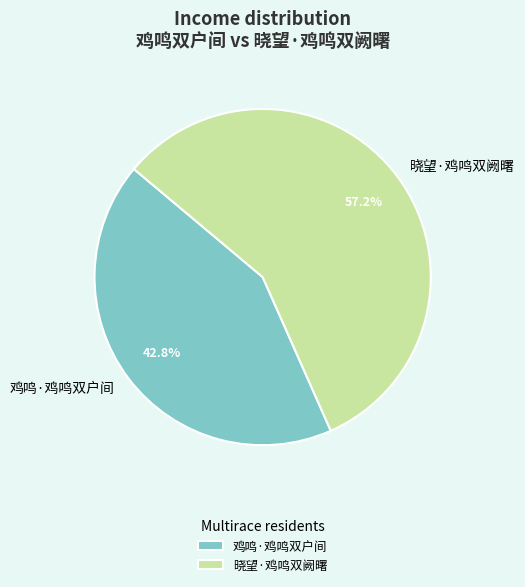

Which has a higher value, 晓望·鸡鸣双阙曙 or 鸡鸣·鸡鸣双户间?

晓望·鸡鸣双阙曙